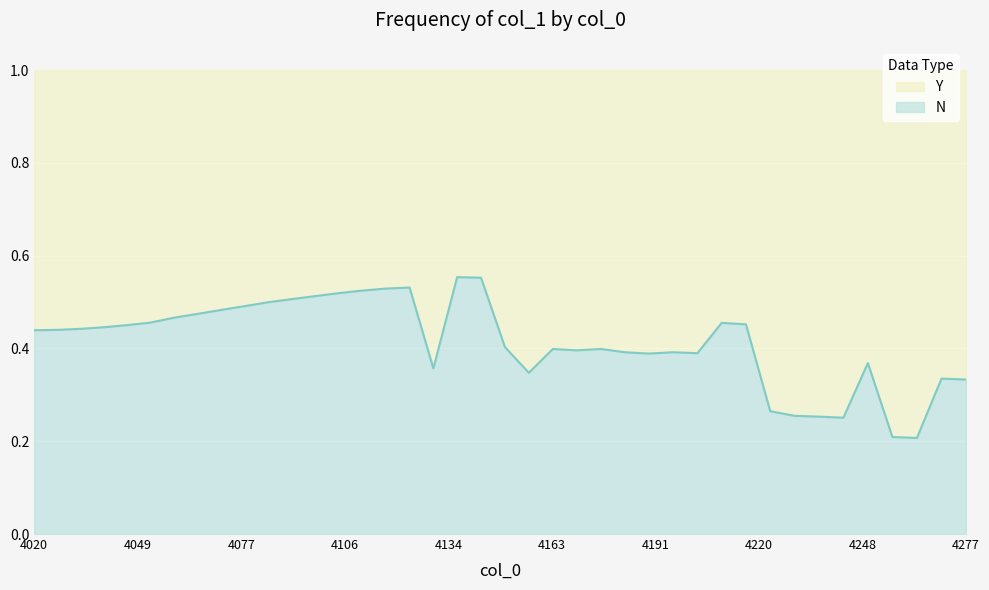

Reading left to right, what are all the values shown in this chart?

0.4	0.4	0.4	0.4	0.5	0.5	0.5	0.5	0.5	0.5	0.5	0.5	0.5	0.5	0.5	0.5	0.5	0.4	0.6	0.6	0.4	0.3	0.4	0.4	0.4	0.4	0.4	0.4	0.4	0.5	0.5	0.3	0.3	0.3	0.3	0.4	0.2	0.2	0.3	0.3